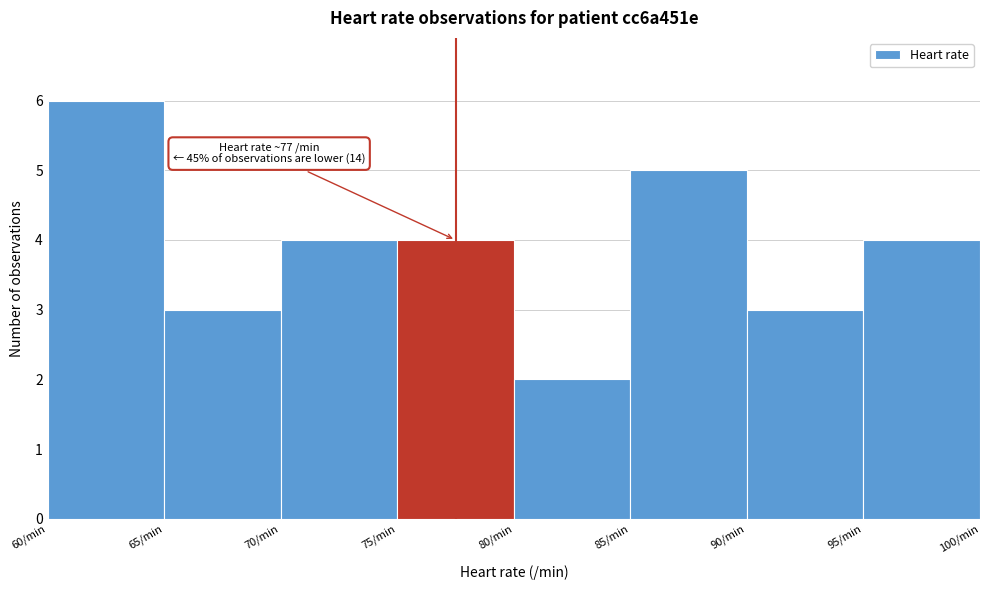

Over which range of the x-axis is the bar tallest?

60 to 65